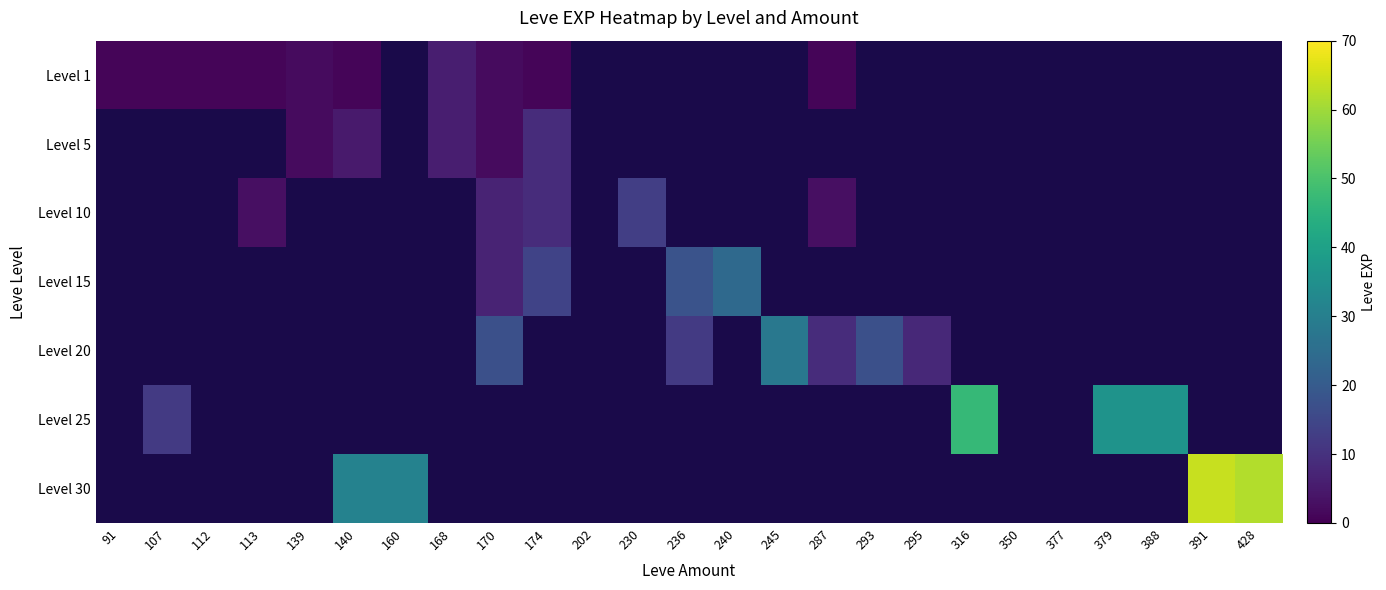

Between 245 and 112, which is larger?

112